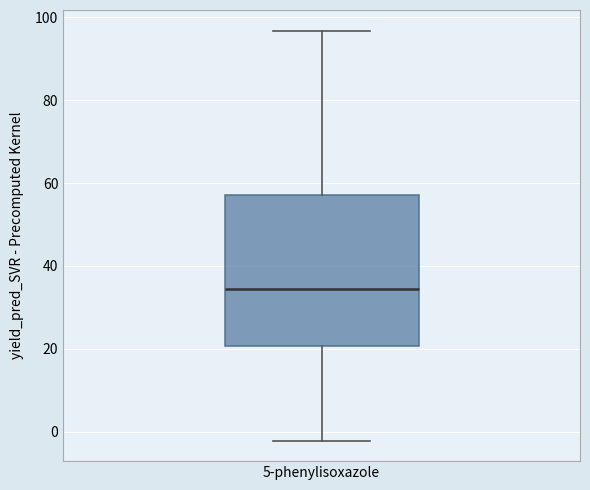

Transcribe this box plot: give where the median line is, the range the box spans, and where the two whiskers end, as read against the y-axis. The values are not printed on the chart, so give them approximately, as read against the axis.

median 34, box 20 to 58, whiskers -2 to 96